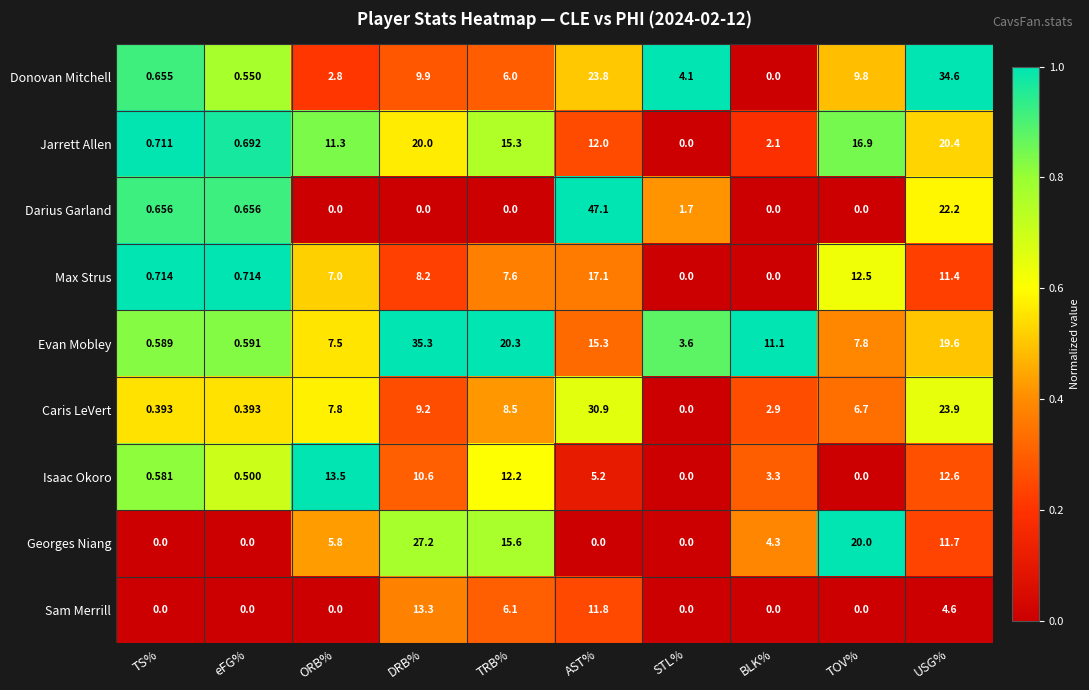

List the series in order of their peak value, highest first.

Darius Garland, Evan Mobley, Donovan Mitchell, Caris LeVert, Georges Niang, Jarrett Allen, Max Strus, Isaac Okoro, Sam Merrill